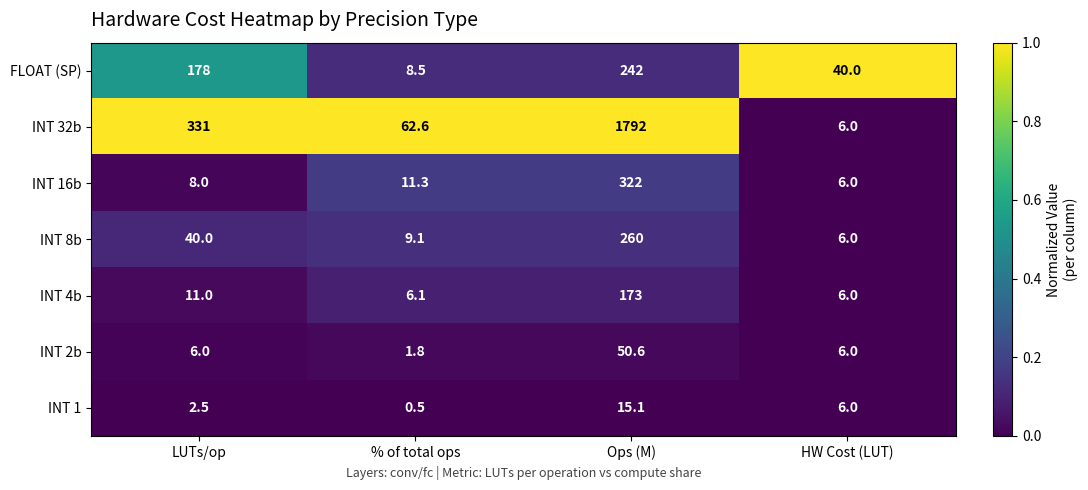

At which category does the chart reach its peak across all series?

Ops (M)